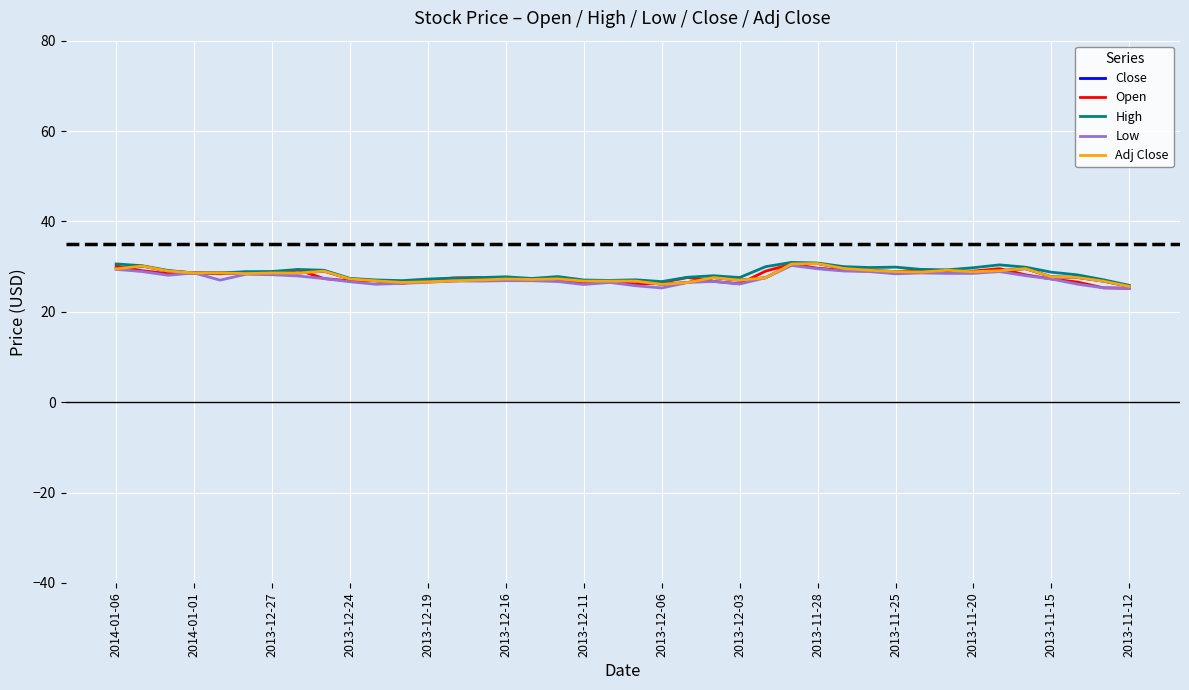

At which label does Adj Close first exceed 27?

2014-01-06